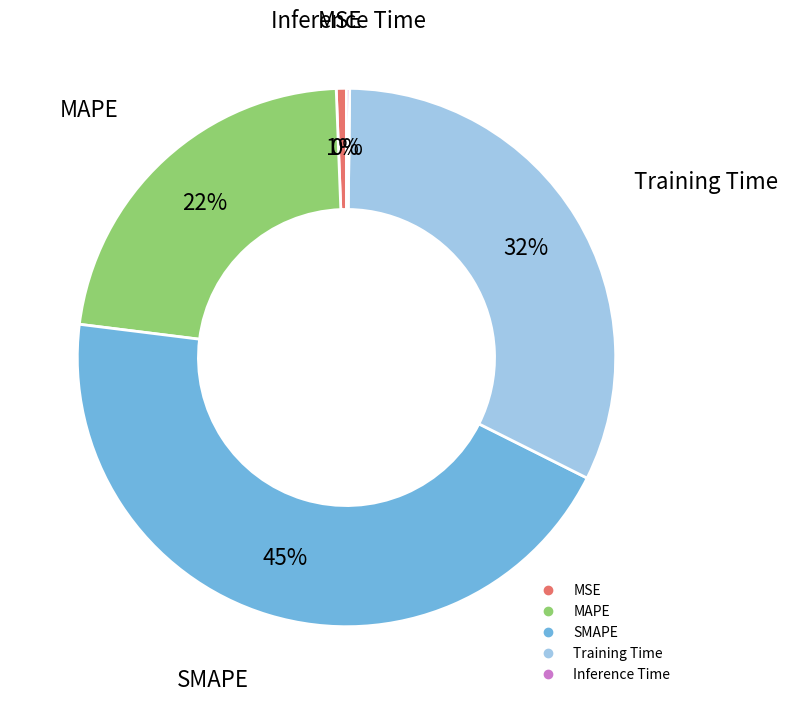

What percentage is the SMAPE slice, to the nearest percent?

45%